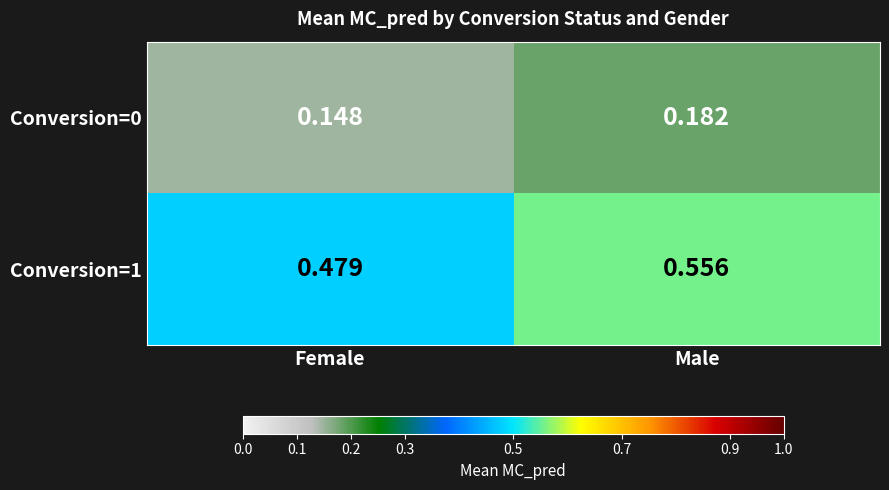

What is the spread (max minus min) of values at Male?

0.4